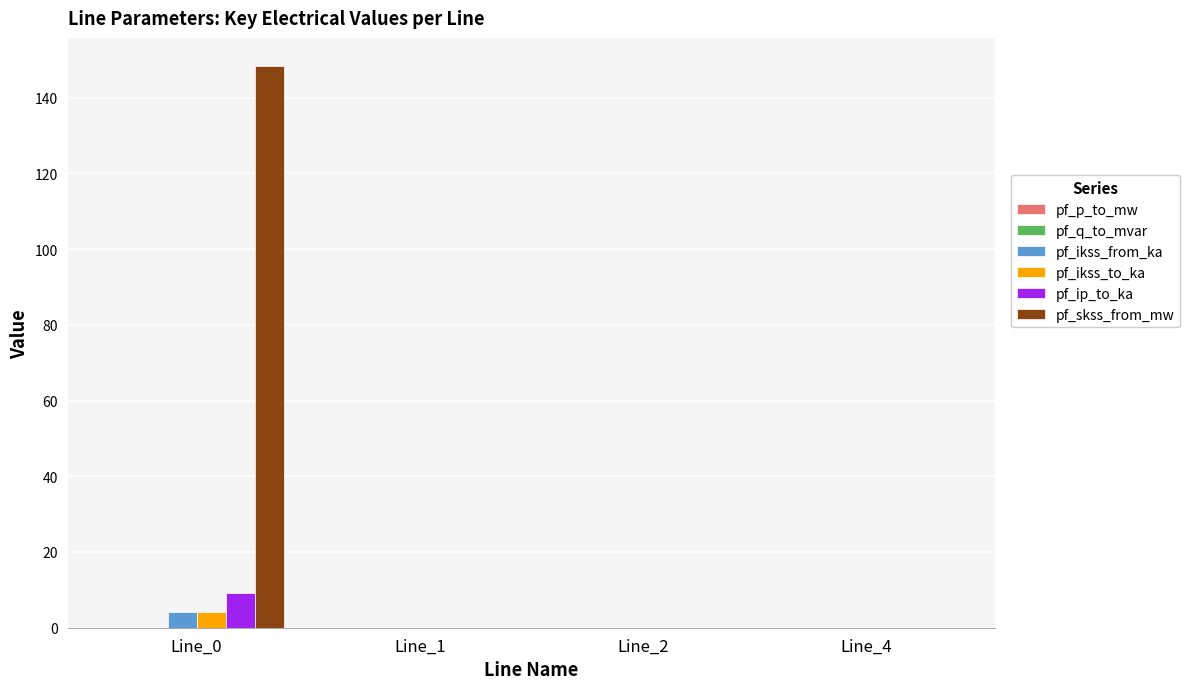

What is the sum of all pf_skss_from_mw values?

148.4